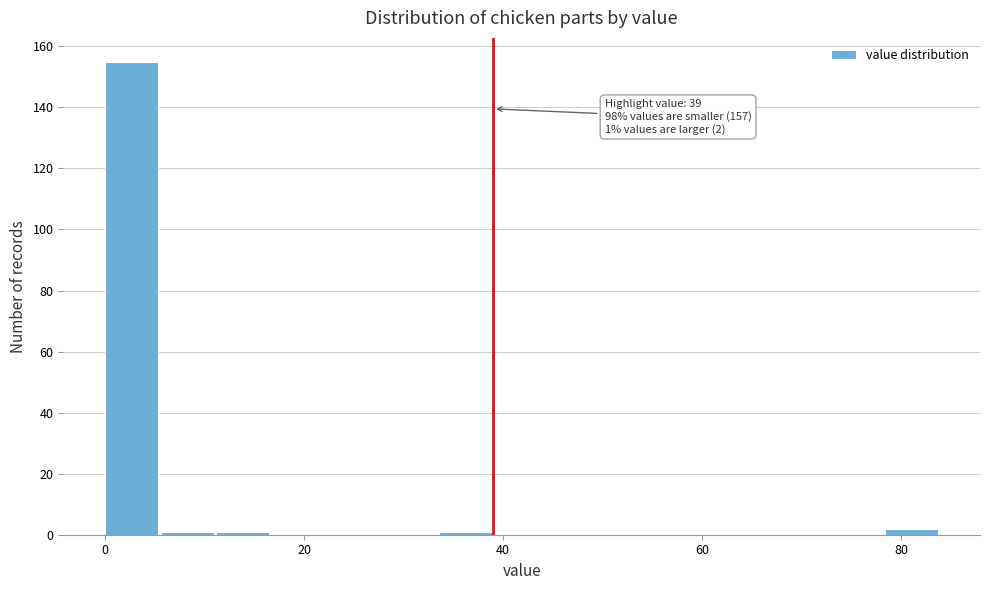

Around what value on the x-axis is the tallest bar? Give the approximate position of its centre, as read against the axis.

2